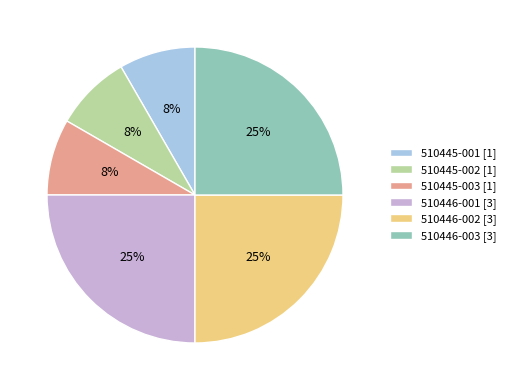

The 510445-002 [1] slice represents 1% of the pie. True or false?

False